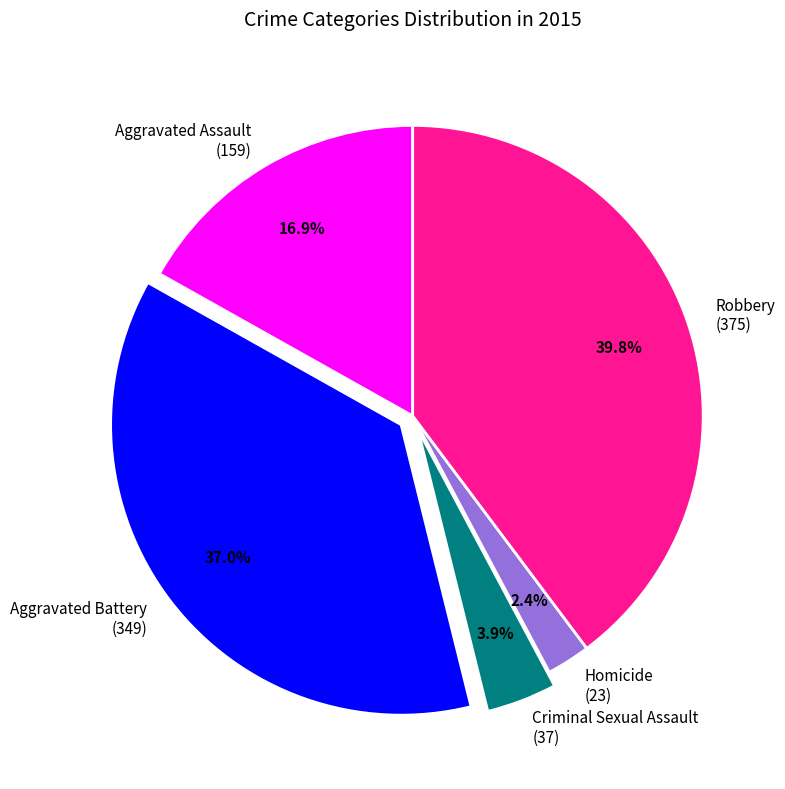

To the nearest percent, what is the difference between the largest and smallest slice percentages?

37%